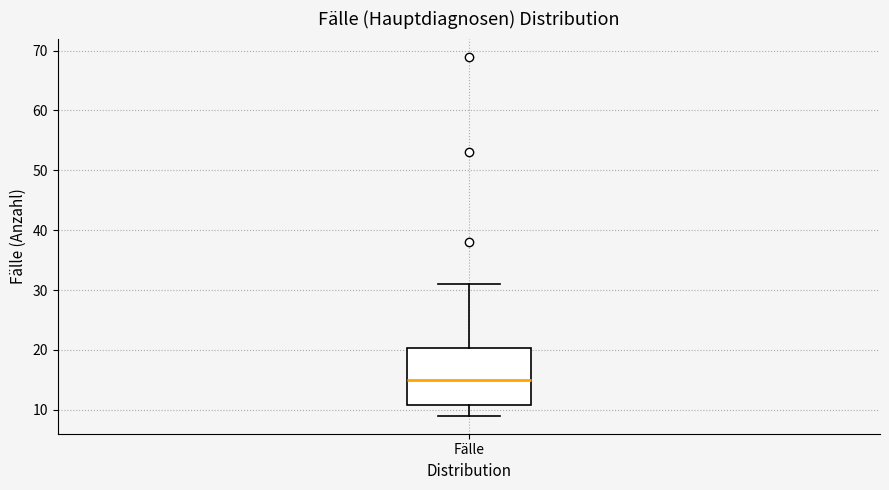

Where does the lower whisker of the box for Fälle end on the y-axis? The values are not printed on the chart, so give them approximately, as read against the axis.

9